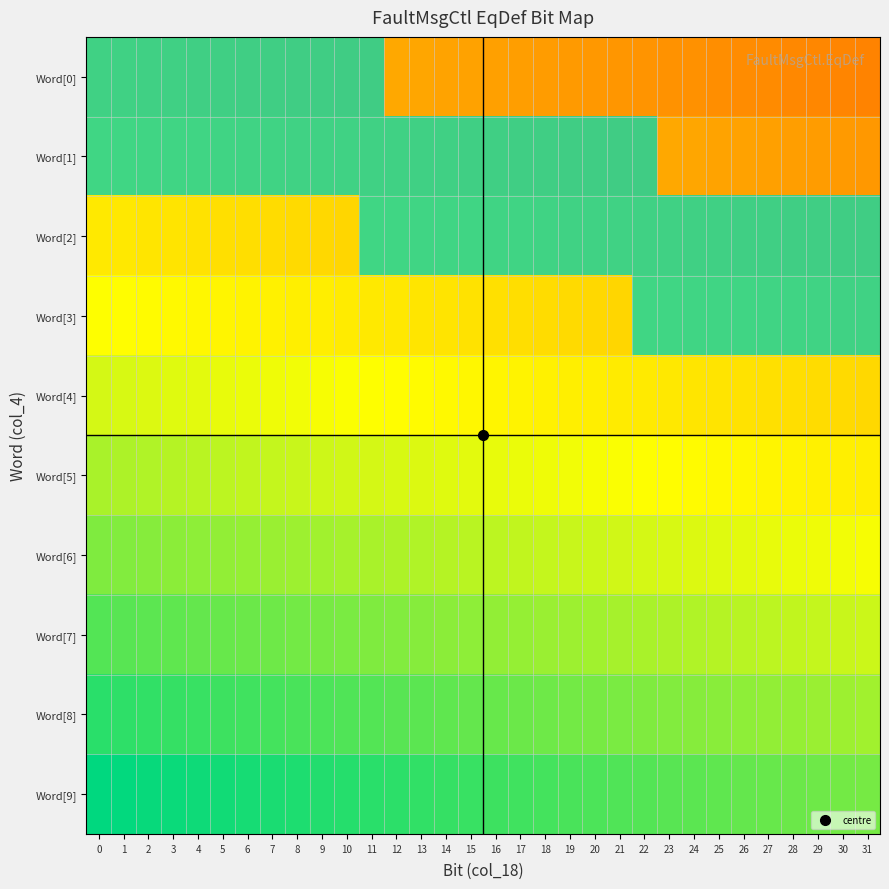

Which series has the largest range (max minus min)?

Word[0]